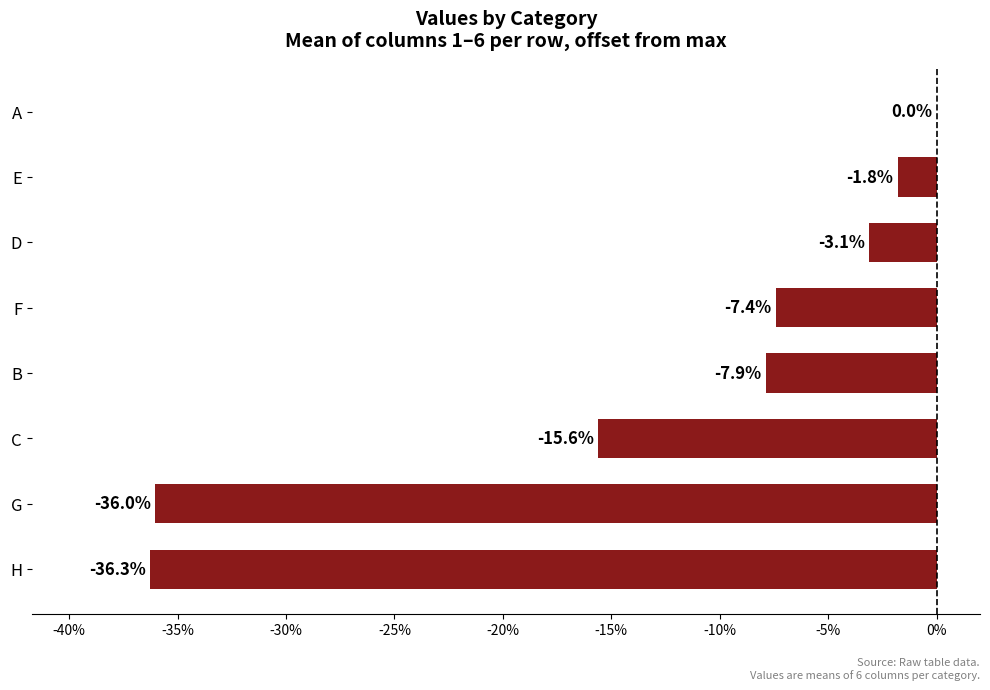

Are the bars horizontal?

Yes